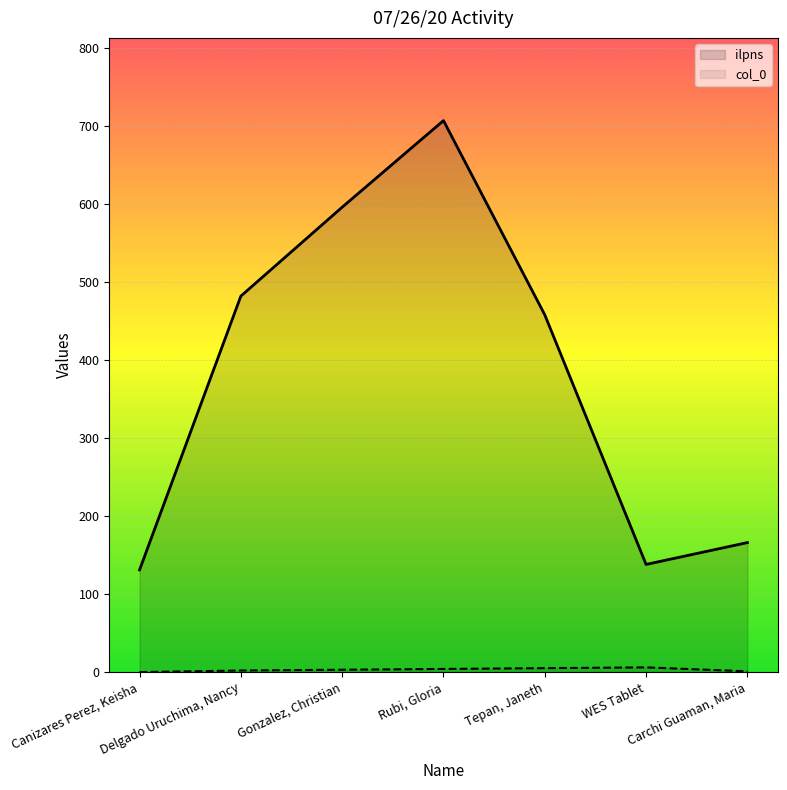

True or false: col_0 and ilpns cross at least once.

False